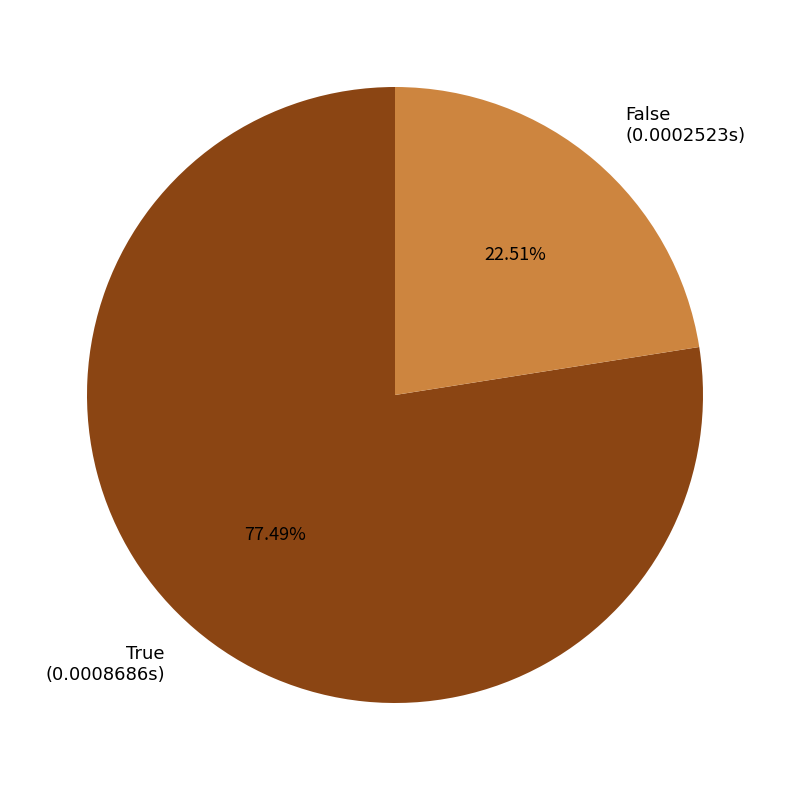

Combined, do False and True account for over 50%?

Yes